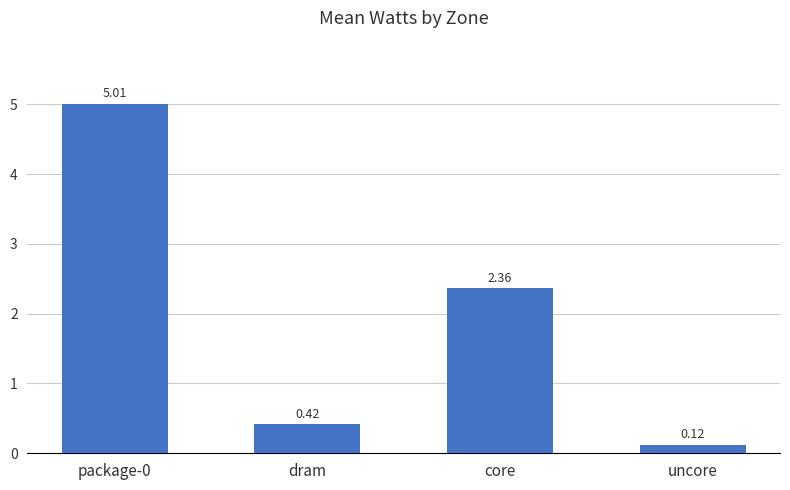

What is the change in value from package-0 to uncore?

-4.9